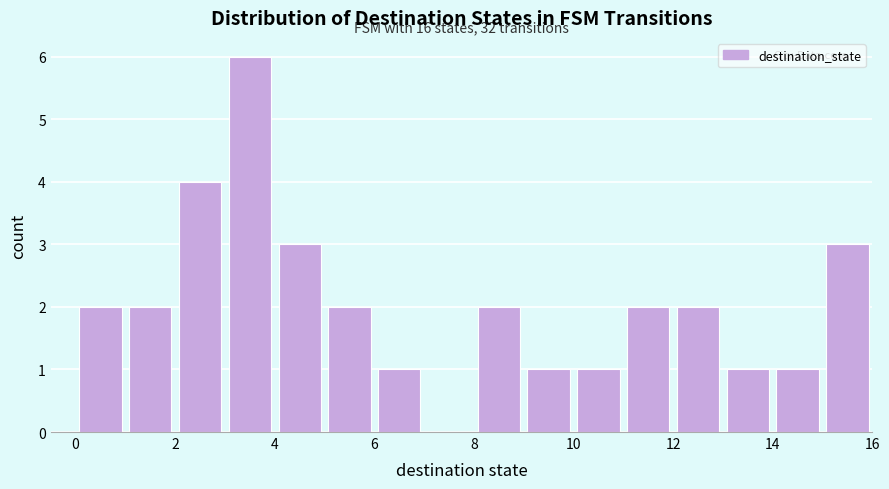

Which range on the x-axis has the tallest bar?

3 to 4